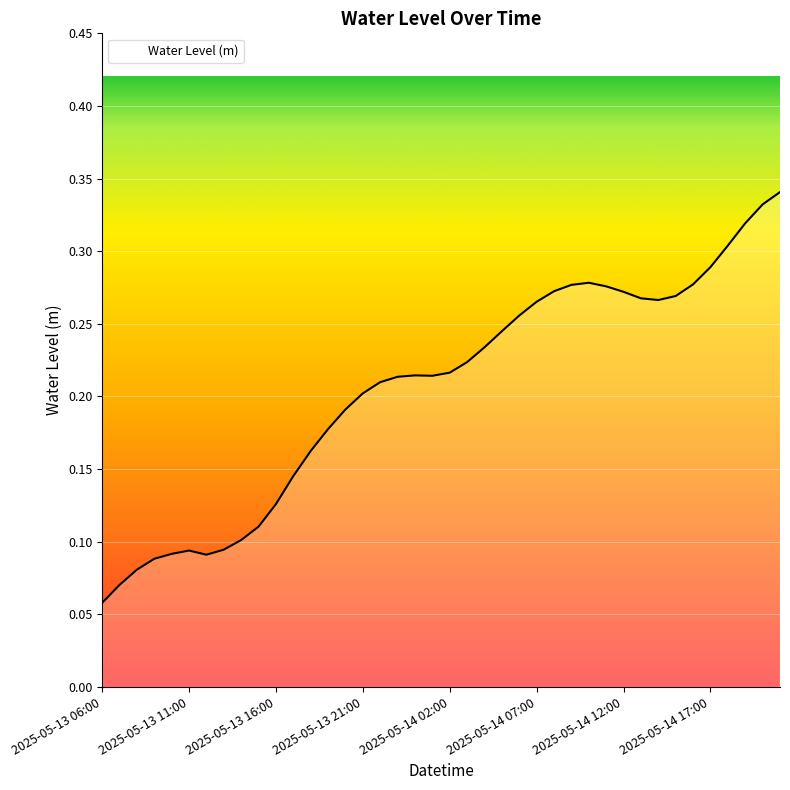

How many values are between 0 and 1?

40